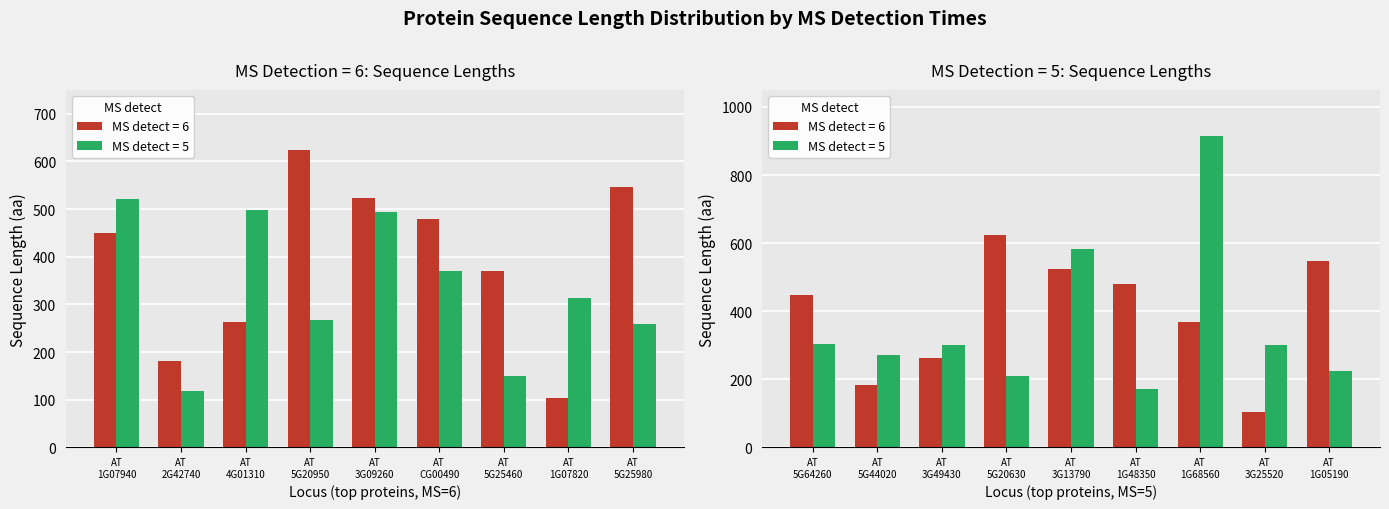

Rank the categories by value from highest to lowest.

AT
5G20950, AT
5G25980, AT
3G09260, AT
CG00490, AT
1G07940, AT
5G25460, AT
4G01310, AT
2G42740, AT
1G07820